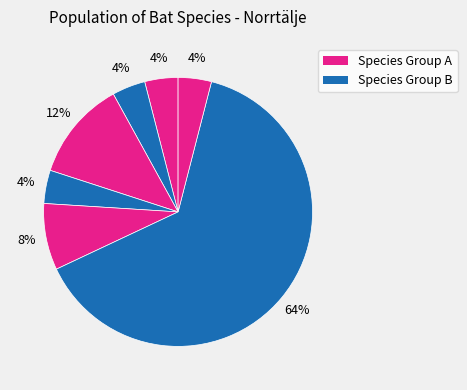

How many segments does this pie chart have?

7